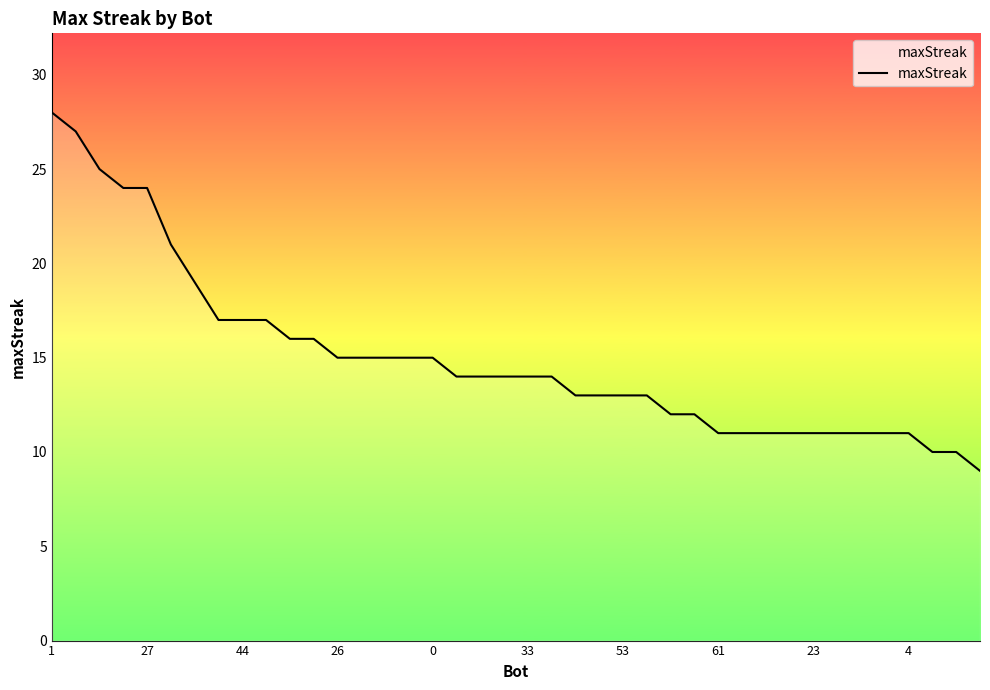

How many series are shown in this chart?

1